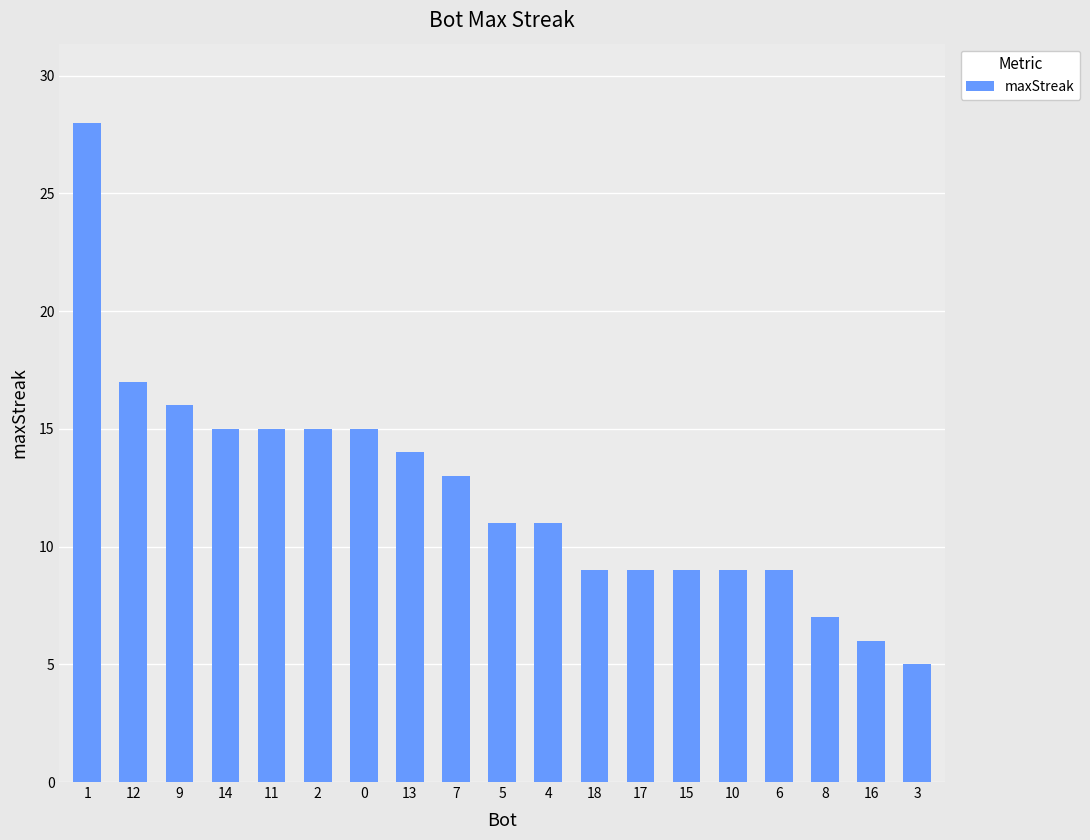

What is the minimum value shown in the chart?

5